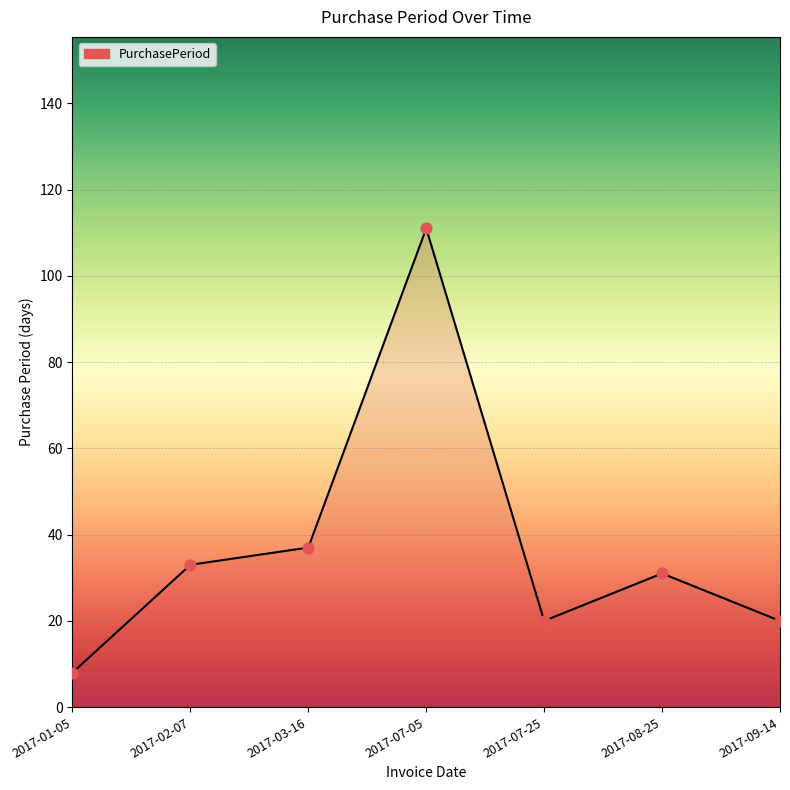

What is the ratio of the value at 2017-08-25 to the value at 2017-07-05?

0.3